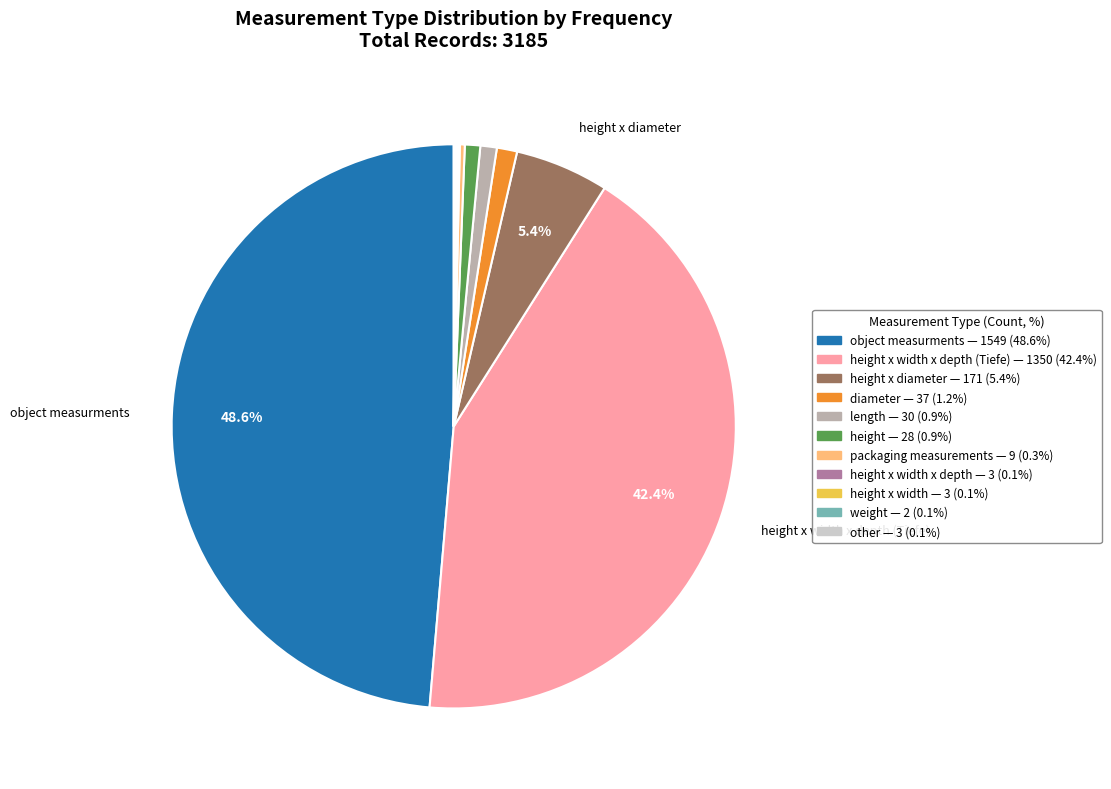

Is there any slice that represents more than half of the pie?

No